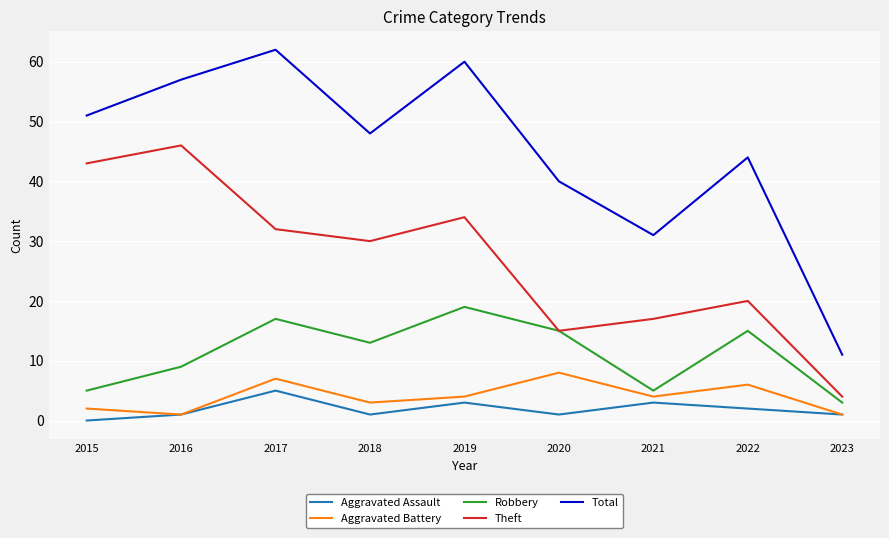

What is the difference between the maximum and minimum values in the Aggravated Assault series?

5